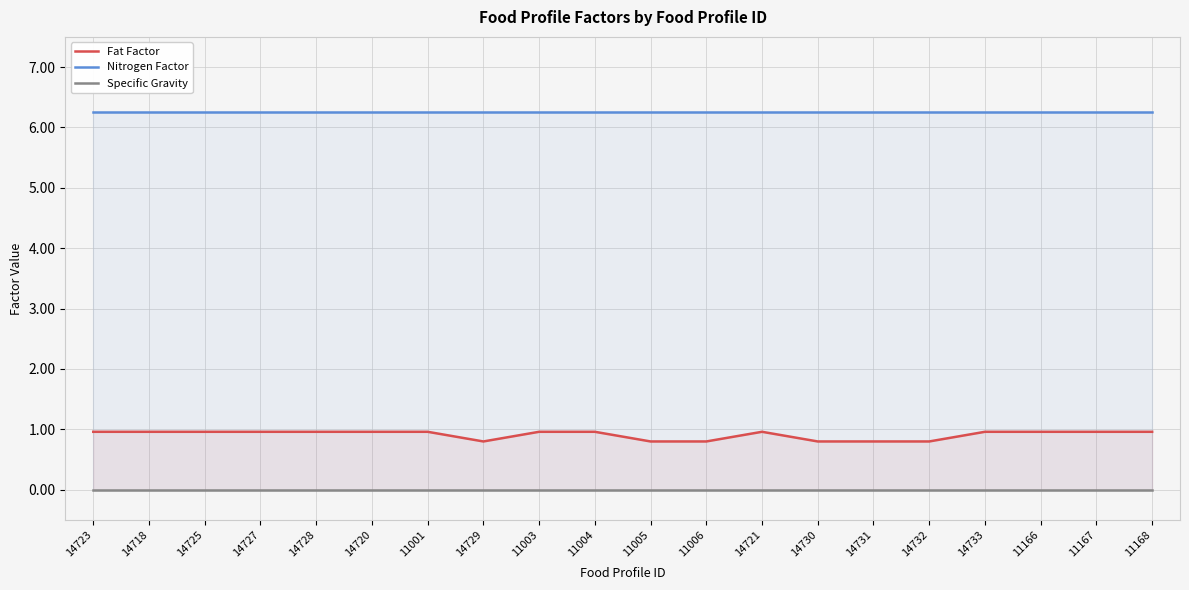

True or false: Nitrogen Factor and Specific Gravity intersect in this chart.

False